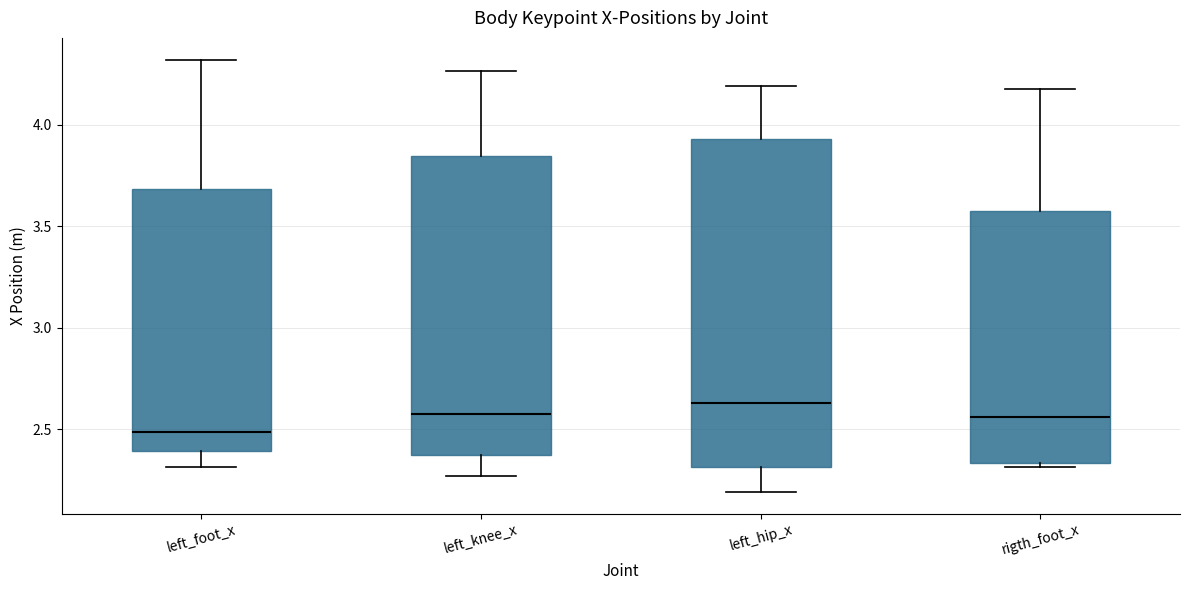

Where does the upper whisker of the box for rigth_foot_x end on the y-axis? The values are not printed on the chart, so give them approximately, as read against the axis.

4.20